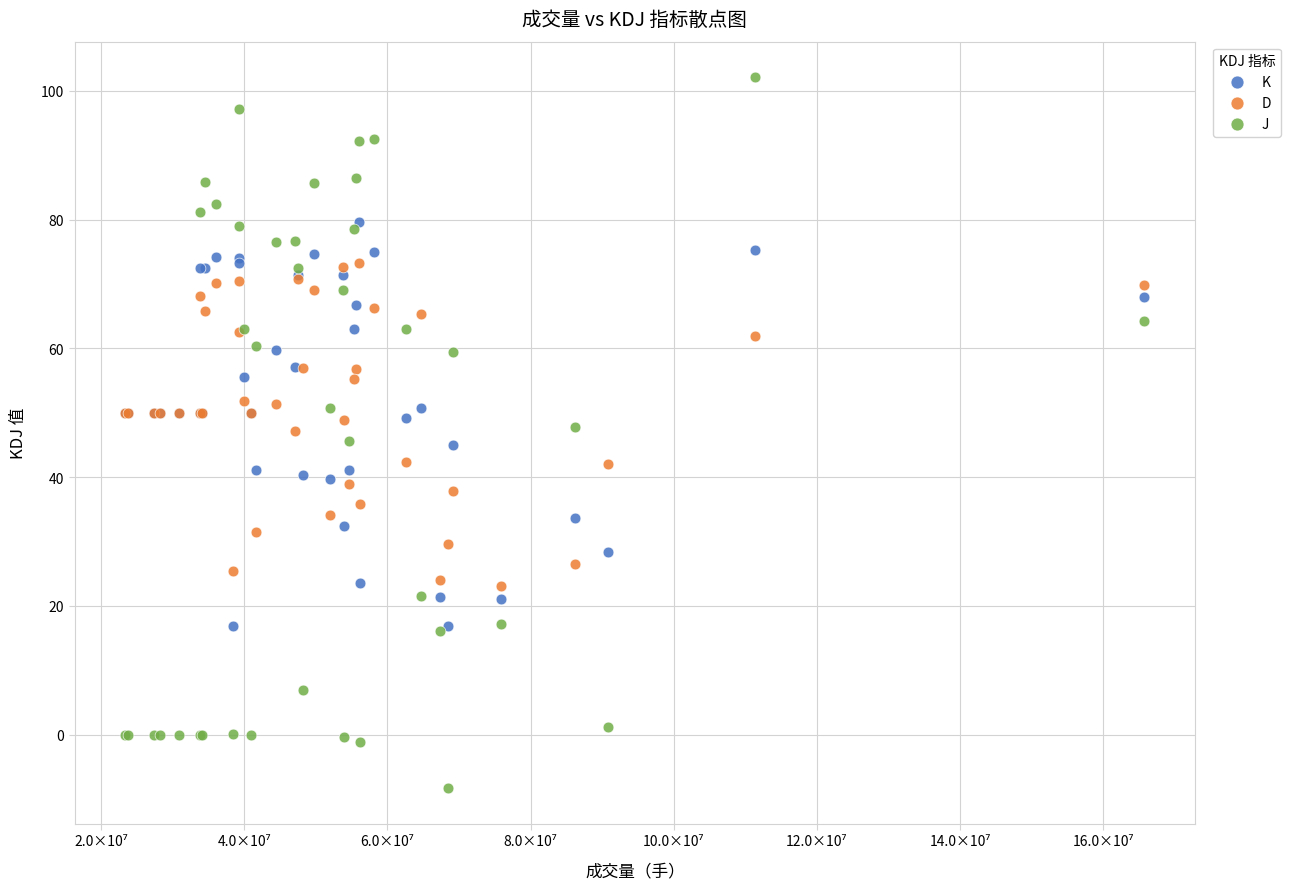

Which series reaches the minimum Y coordinate?

J